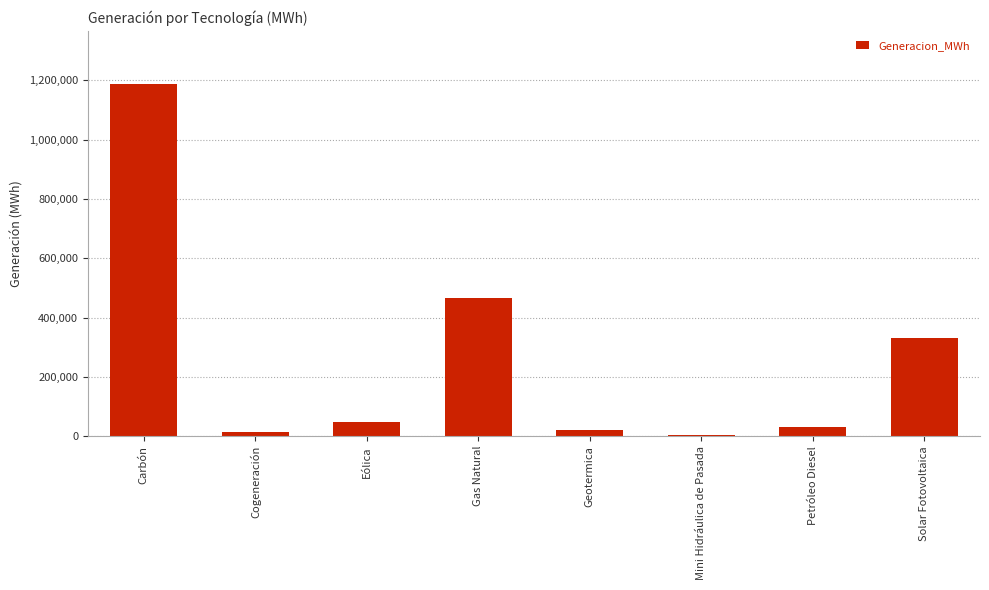

What is the ratio of the value at Solar Fotovoltaica to the value at Geotermica?

16.9